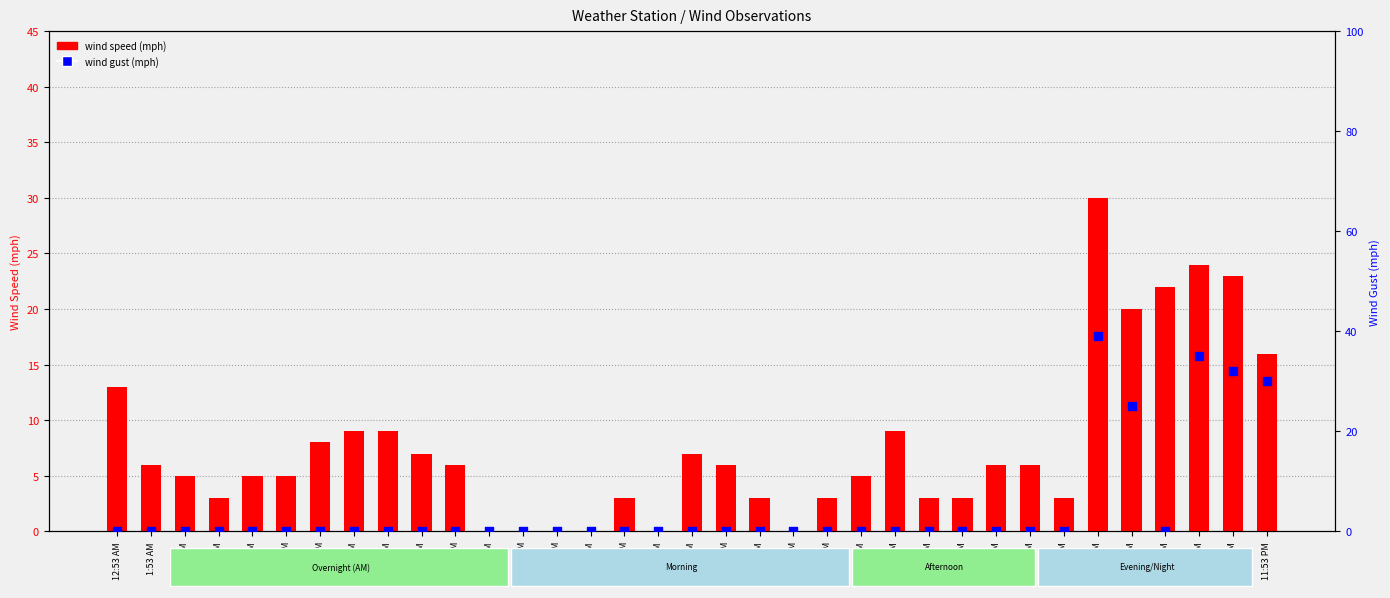

Which series has the largest total across all categories?

wind speed (mph)